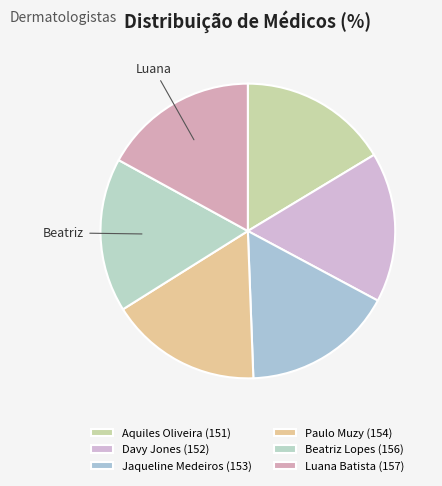

Which slice is the largest?

Luana Batista